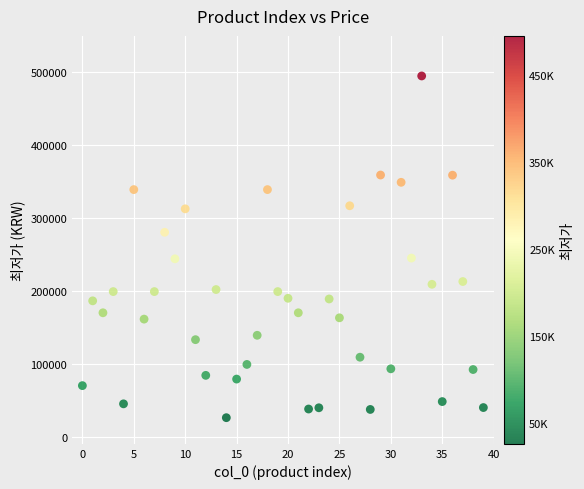

What is the range of Y values (max minus min)?

469100